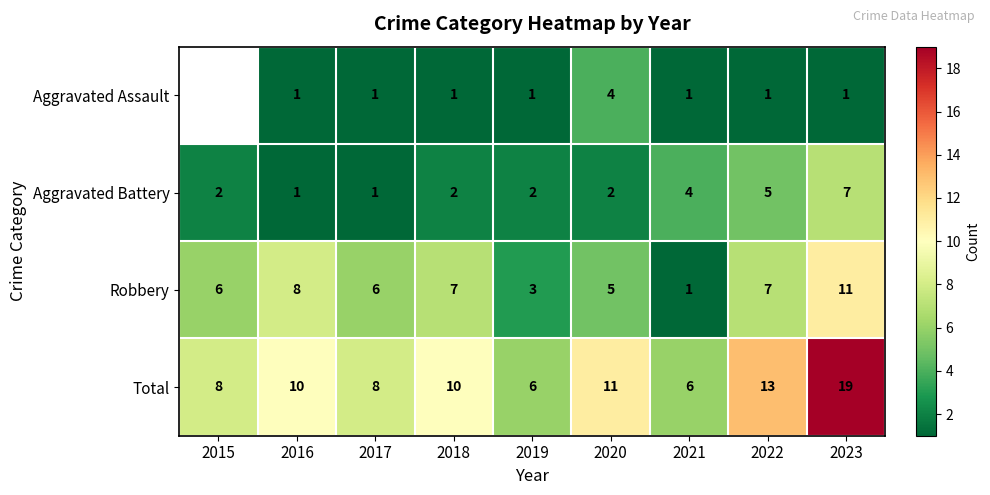

At 2019, list the series in order from smallest to largest.

Aggravated Assault, Aggravated Battery, Robbery, Total